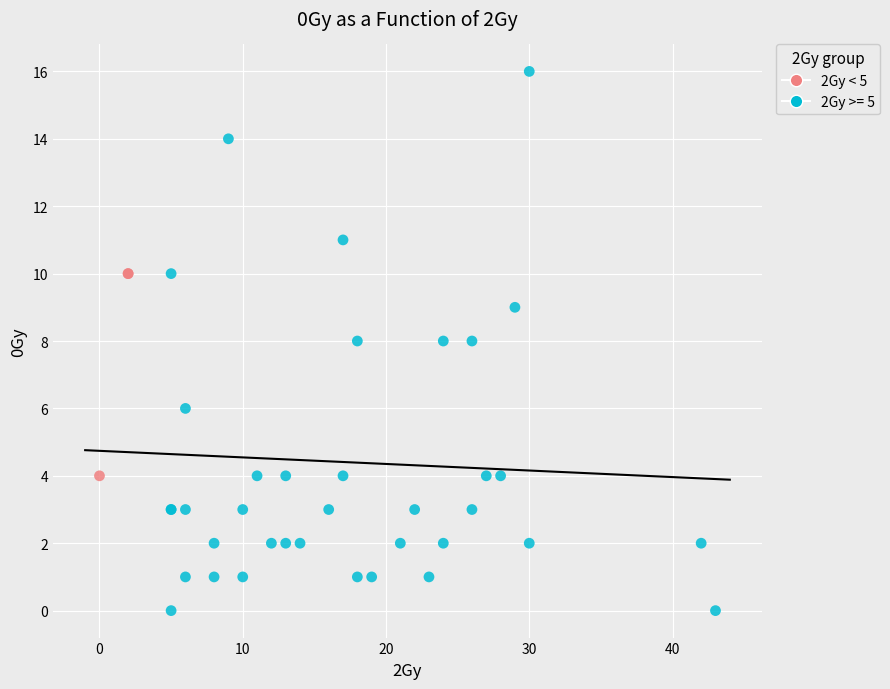

Which series reaches the minimum Y coordinate?

2Gy >= 5